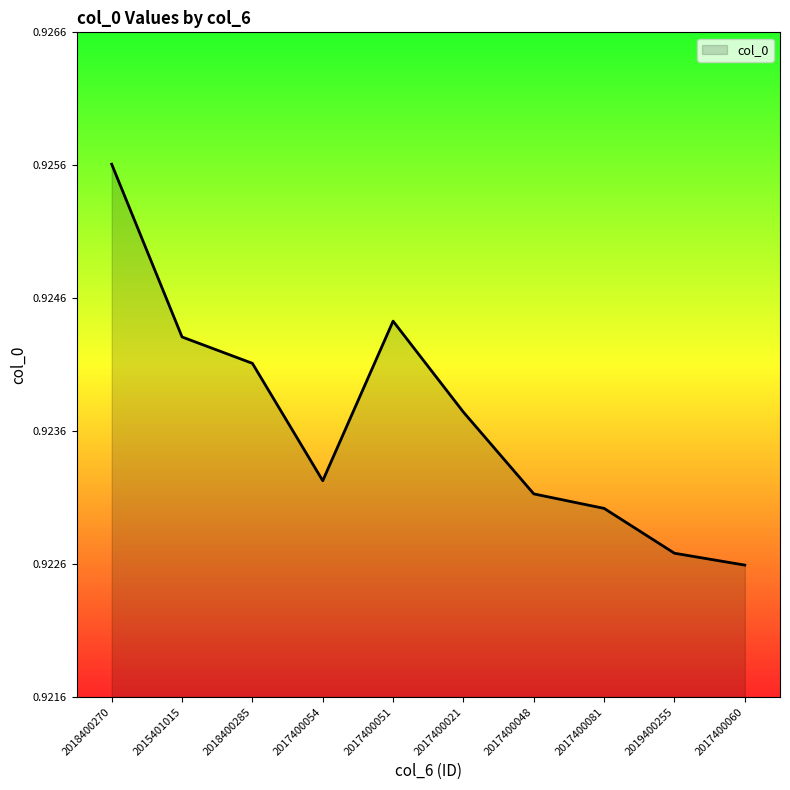

At which category does the chart reach its minimum across all series?

2017400060